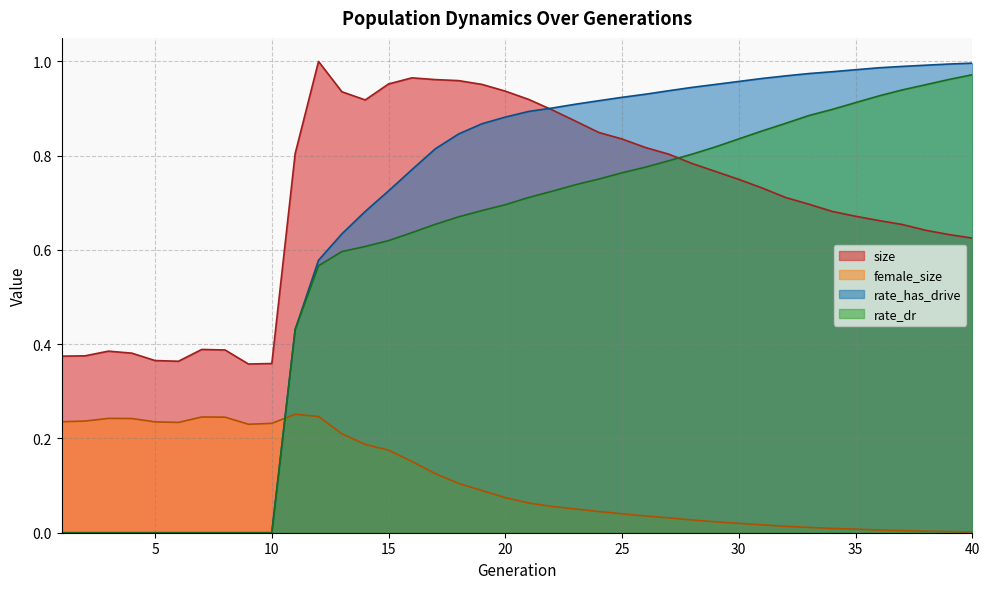

Reading left to right, extract all data points from this chart.

size: 1=0.4	2=0.4	3=0.4	4=0.4	5=0.4	6=0.4	7=0.4	8=0.4	9=0.4	10=0.4	11=0.8	12=1.0	13=0.9	14=0.9	15=1.0	16=1.0	17=1.0	18=1.0	19=1.0	20=0.9	21=0.9	22=0.9	23=0.9	24=0.8	25=0.8	26=0.8	27=0.8	28=0.8	29=0.8	30=0.7	31=0.7	32=0.7	33=0.7	34=0.7	35=0.7	36=0.7	37=0.7	38=0.6	39=0.6	40=0.6
female_size: 1=0.2	2=0.2	3=0.2	4=0.2	5=0.2	6=0.2	7=0.2	8=0.2	9=0.2	10=0.2	11=0.3	12=0.2	13=0.2	14=0.2	15=0.2	16=0.2	17=0.1	18=0.1	19=0.1	20=0.1	21=0.1	22=0.1	23=0.1	24=0.0	25=0.0	26=0.0	27=0.0	28=0.0	29=0.0	30=0.0	31=0.0	32=0.0	33=0.0	34=0.0	35=0.0	36=0.0	37=0.0	38=0.0	39=0.0	40=0.0
rate_dr: 1=0.0	2=0.0	3=0.0	4=0.0	5=0.0	6=0.0	7=0.0	8=0.0	9=0.0	10=0.0	11=0.4	12=0.6	13=0.6	14=0.6	15=0.6	16=0.6	17=0.7	18=0.7	19=0.7	20=0.7	21=0.7	22=0.7	23=0.7	24=0.8	25=0.8	26=0.8	27=0.8	28=0.8	29=0.8	30=0.8	31=0.9	32=0.9	33=0.9	34=0.9	35=0.9	36=0.9	37=0.9	38=1.0	39=1.0	40=1.0
rate_has_drive: 1=0.0	2=0.0	3=0.0	4=0.0	5=0.0	6=0.0	7=0.0	8=0.0	9=0.0	10=0.0	11=0.4	12=0.6	13=0.6	14=0.7	15=0.7	16=0.8	17=0.8	18=0.8	19=0.9	20=0.9	21=0.9	22=0.9	23=0.9	24=0.9	25=0.9	26=0.9	27=0.9	28=0.9	29=1.0	30=1.0	31=1.0	32=1.0	33=1.0	34=1.0	35=1.0	36=1.0	37=1.0	38=1.0	39=1.0	40=1.0